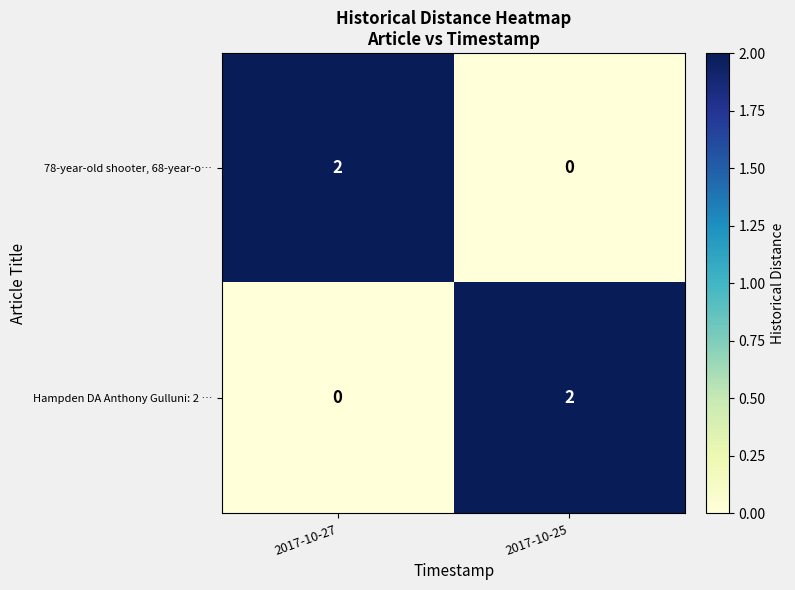

Is the value of 78-year-old shooter, 68-year-o… at 2017-10-27 greater than the value of Hampden DA Anthony Gulluni: 2 … at 2017-10-27?

Yes